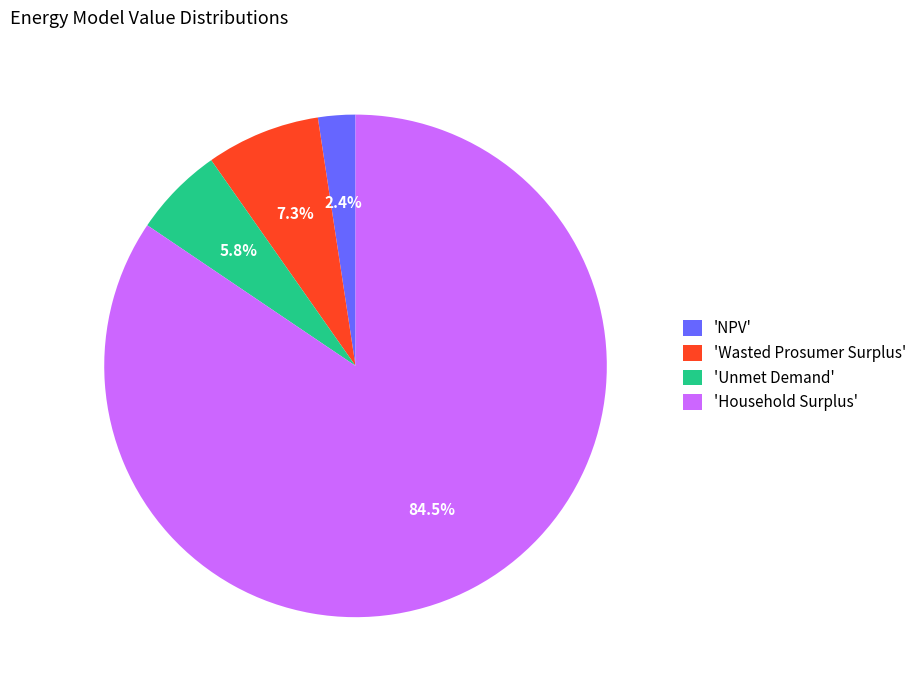

What percentage is NOT represented by 'Wasted Prosumer Surplus'?

92.7%